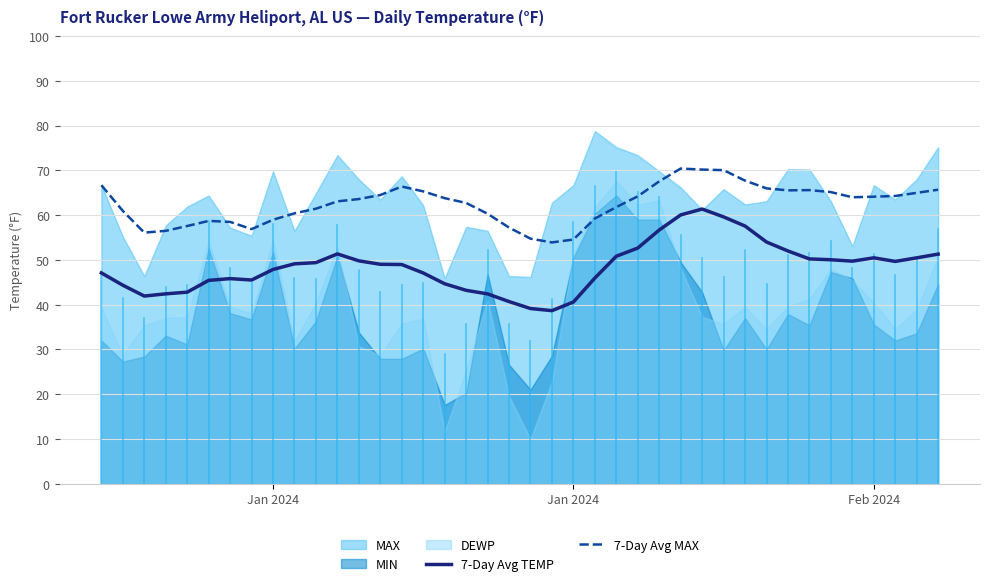

How many interior local valleys does the 7-Day Avg TEMP series have?

5